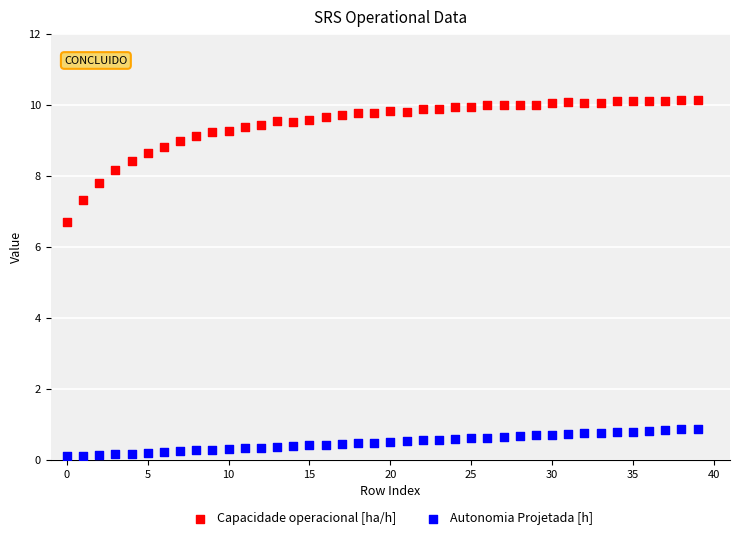

What are all the series names shown in the legend?

Capacidade operacional [ha/h], Autonomia Projetada [h]